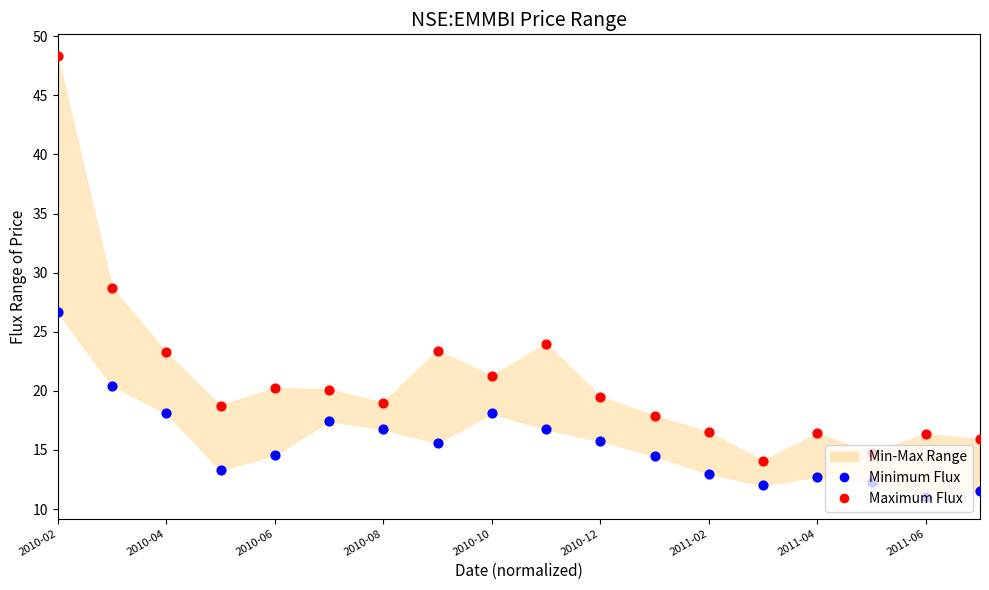

At how many categories does at least one series exceed 36?

1